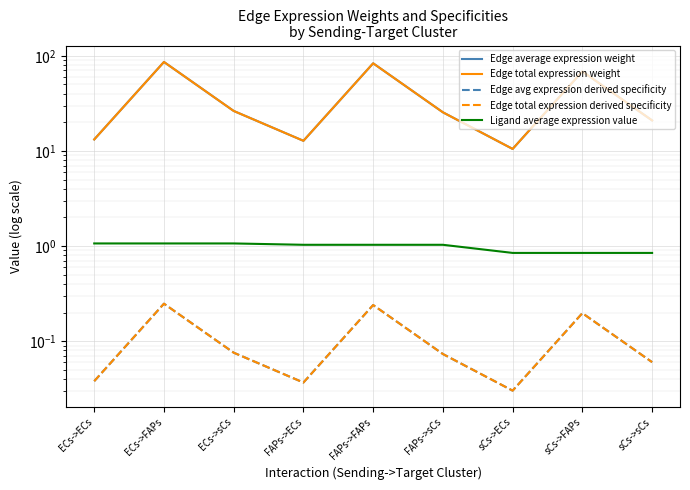

Is this an area chart (filled region under the line)?

No